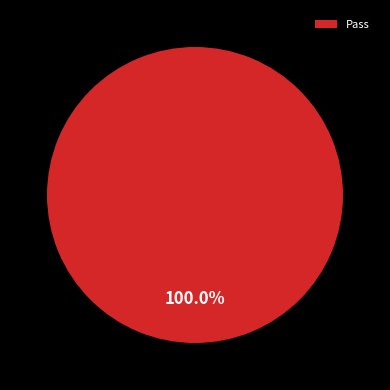

Rank the categories by value from highest to lowest.

Pass